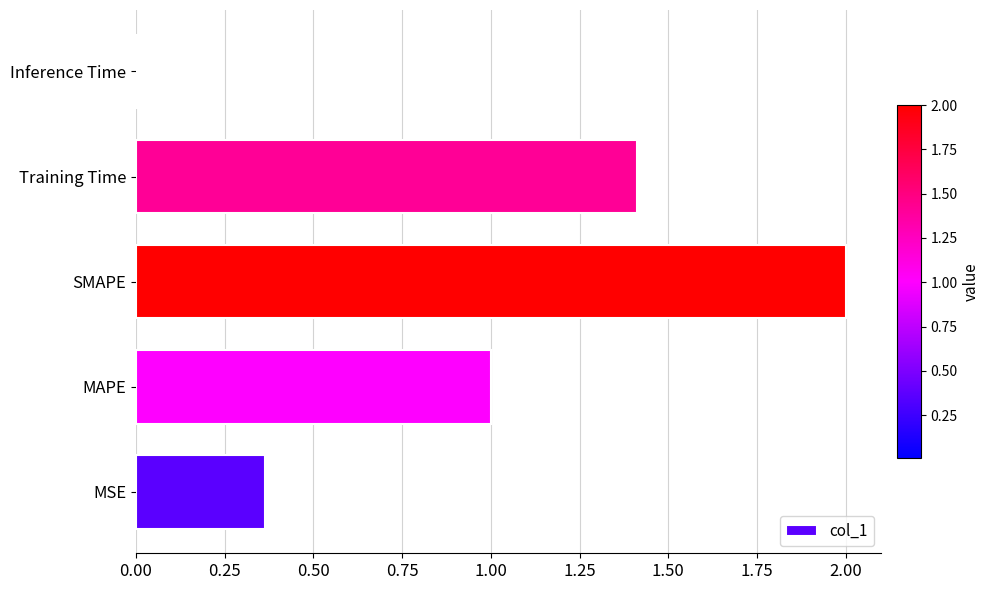

True or false: the data shows 0.0 at Inference Time.

True